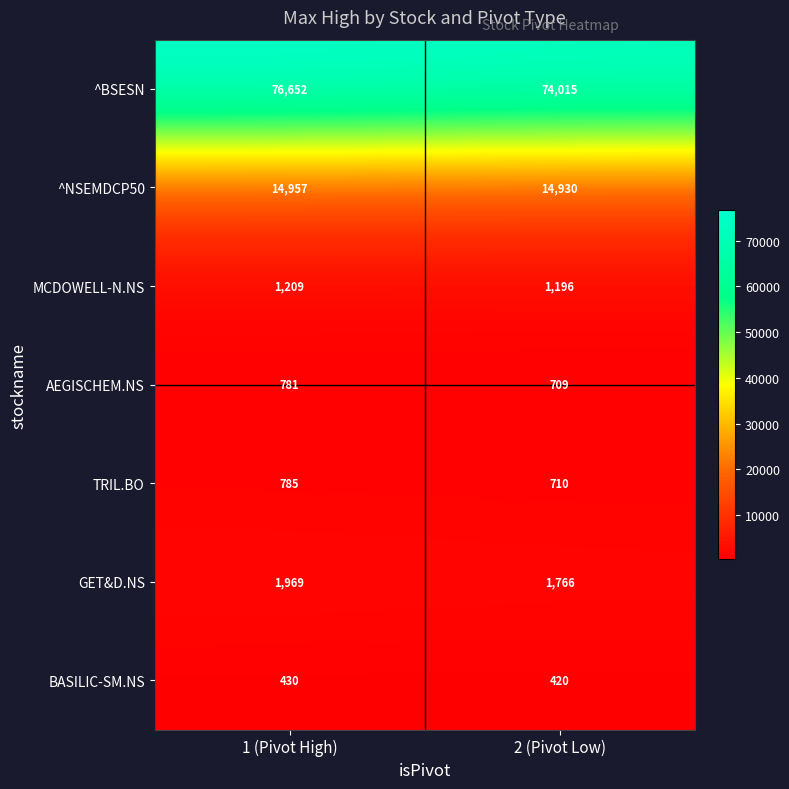

What is the difference between the ^NSEMDCP50 values at 2 (Pivot Low) and 1 (Pivot High)?

27